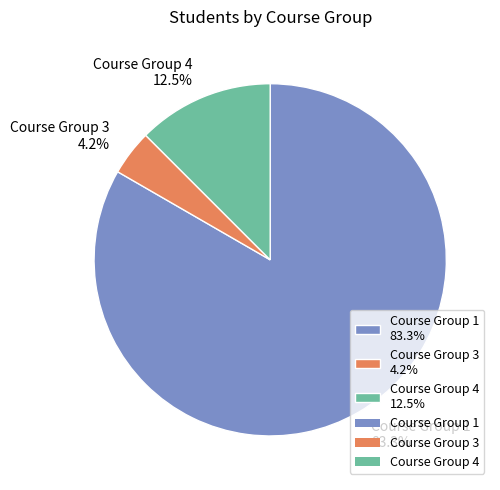

Which slice represents more than half of the pie?

Course Group 1 83.3%